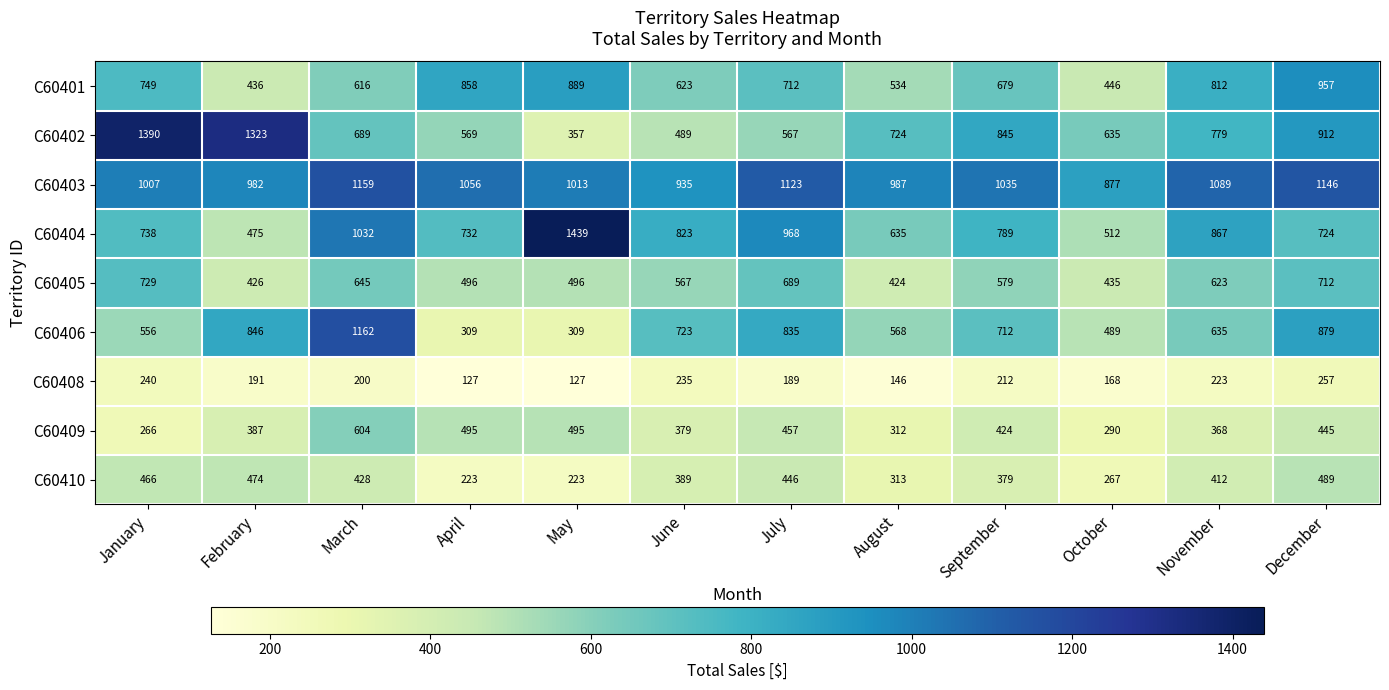

What is the difference between the maximum and second lowest values in the C60402 series?

901